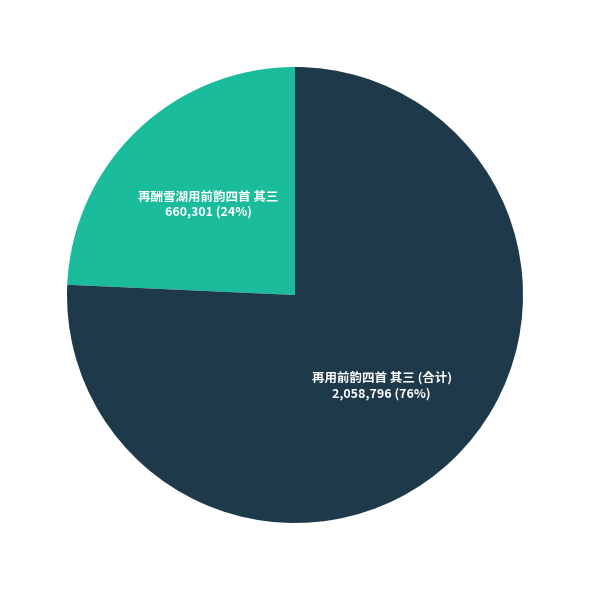

Is there a majority slice in this chart?

Yes